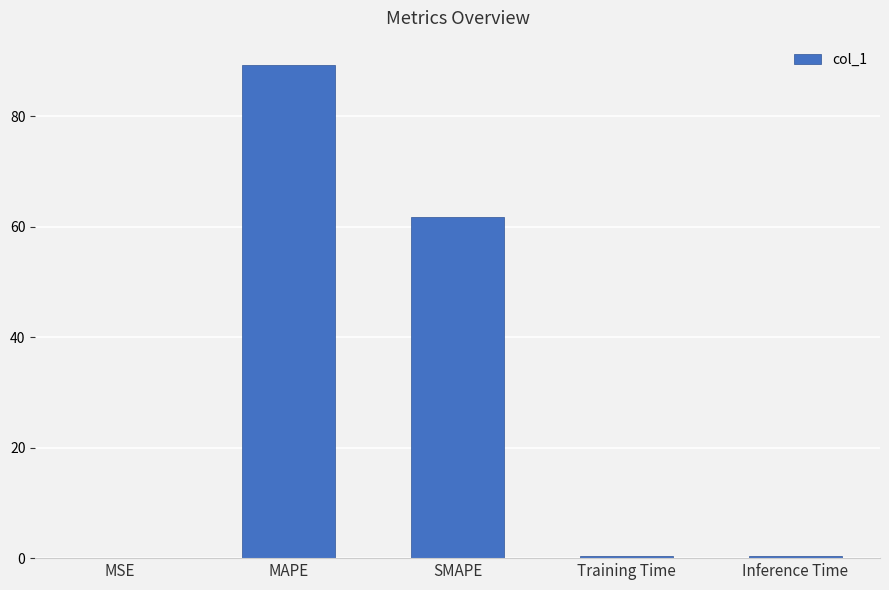

True or false: the data shows 60.9 at MAPE.

False